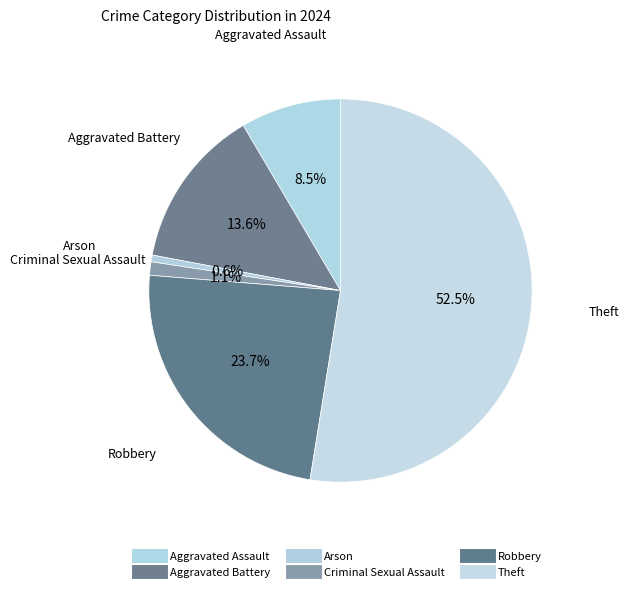

The Aggravated Assault slice represents 8% of the pie. True or false?

True